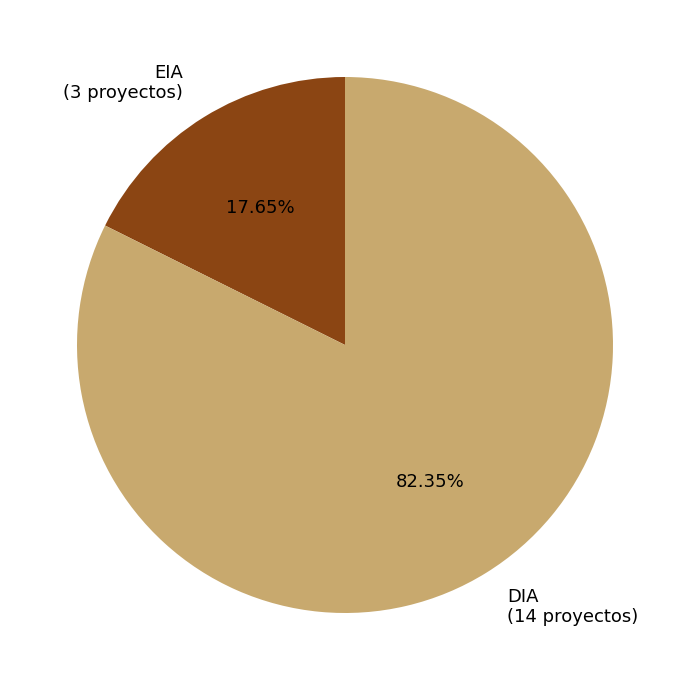

Do DIA and EIA together represent more than half of the pie?

Yes